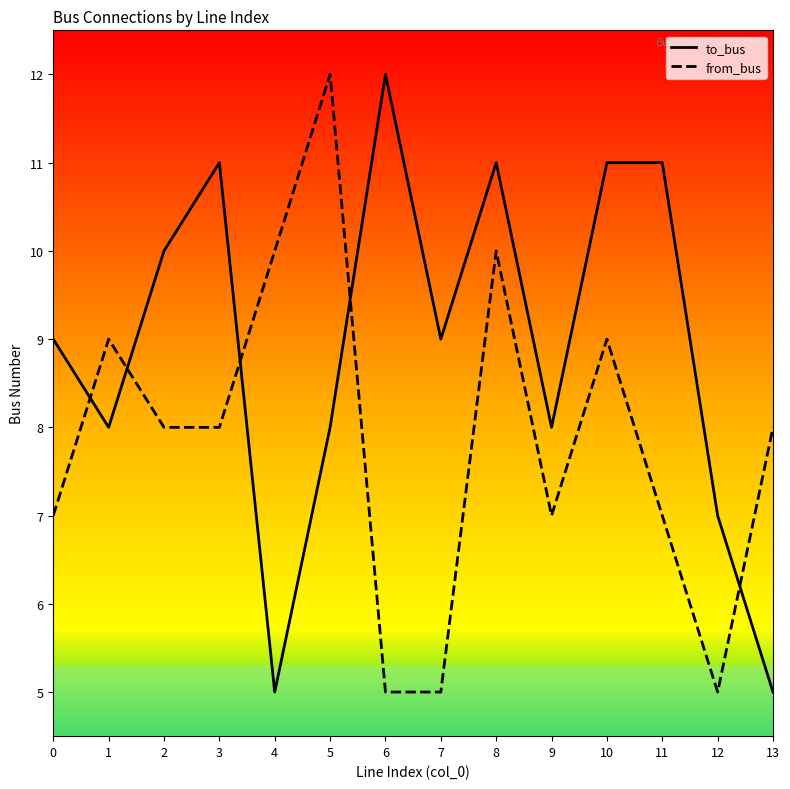

Reading right to left, transcribe all the data shown in this chart.

to_bus: 13=5	12=7	11=11	10=11	9=8	8=11	7=9	6=12	5=8	4=5	3=11	2=10	1=8	0=9
from_bus: 13=8	12=5	11=7	10=9	9=7	8=10	7=5	6=5	5=12	4=10	3=8	2=8	1=9	0=7